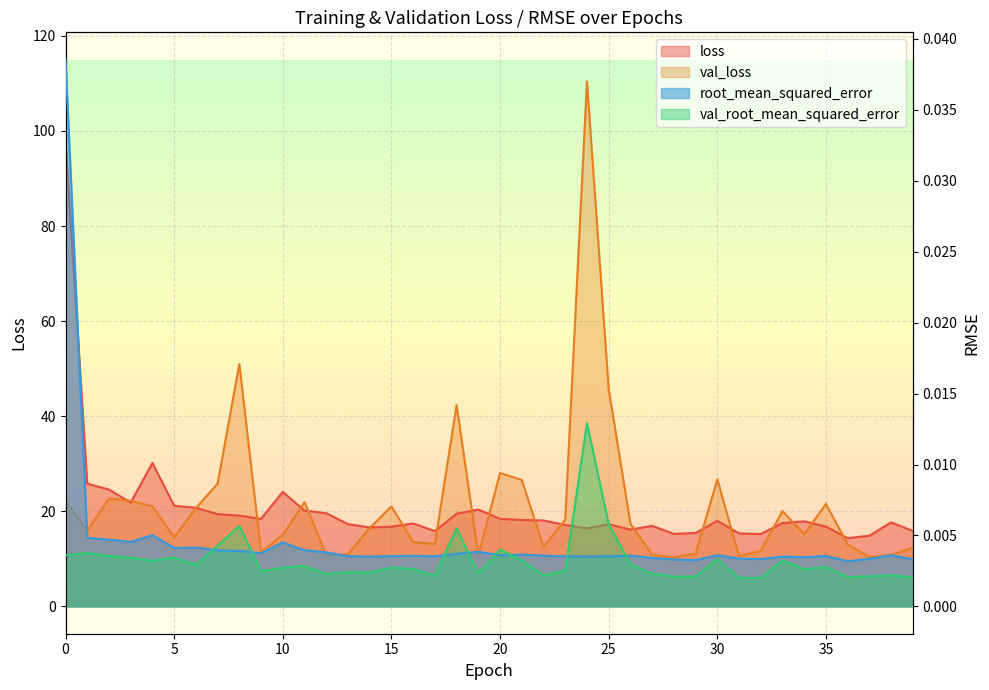

Which has a higher value, 11 or 23?

11